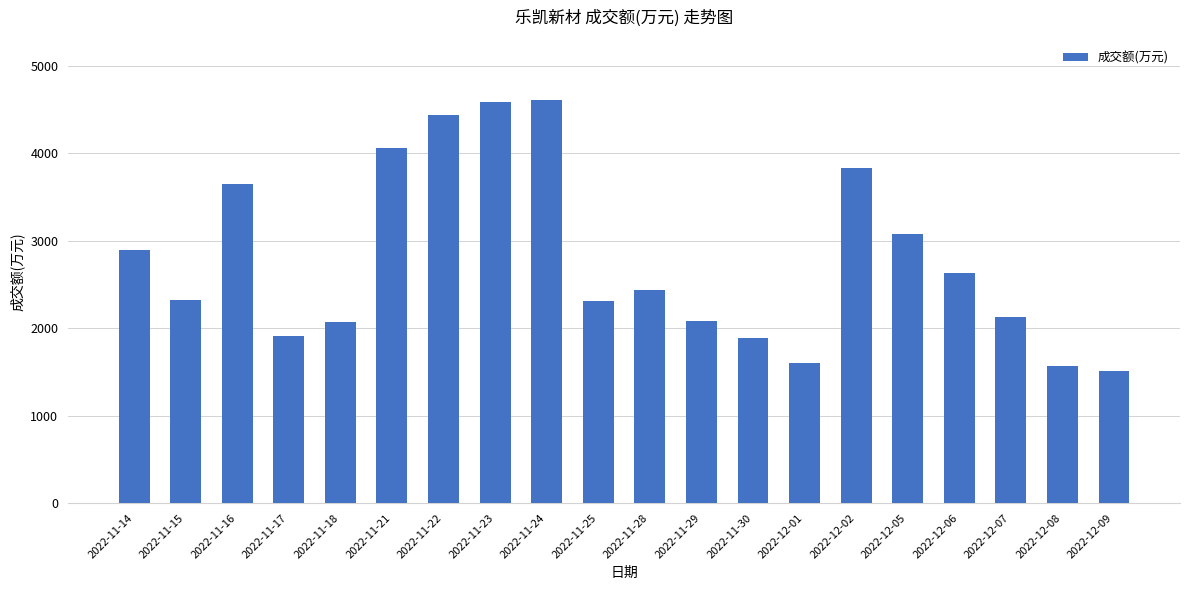

Are the bars grouped side by side (vs. stacked)?

No